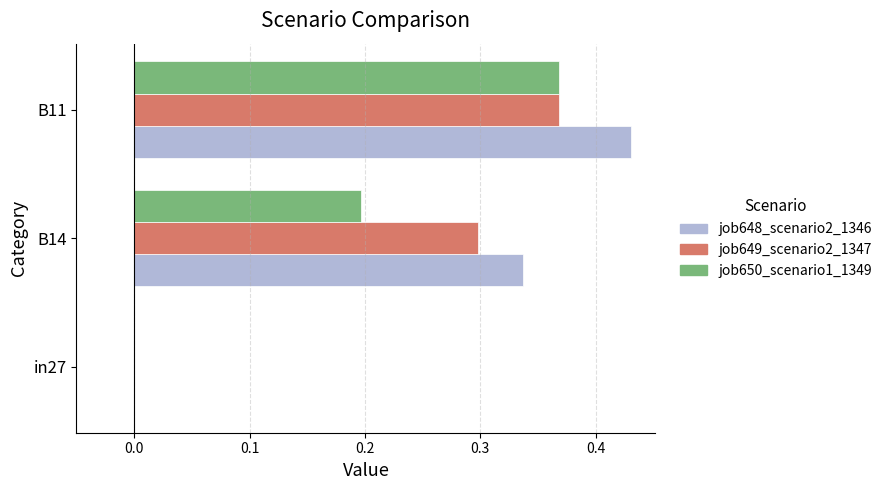

How many positive values does the job648_scenario2_1346 series have?

2